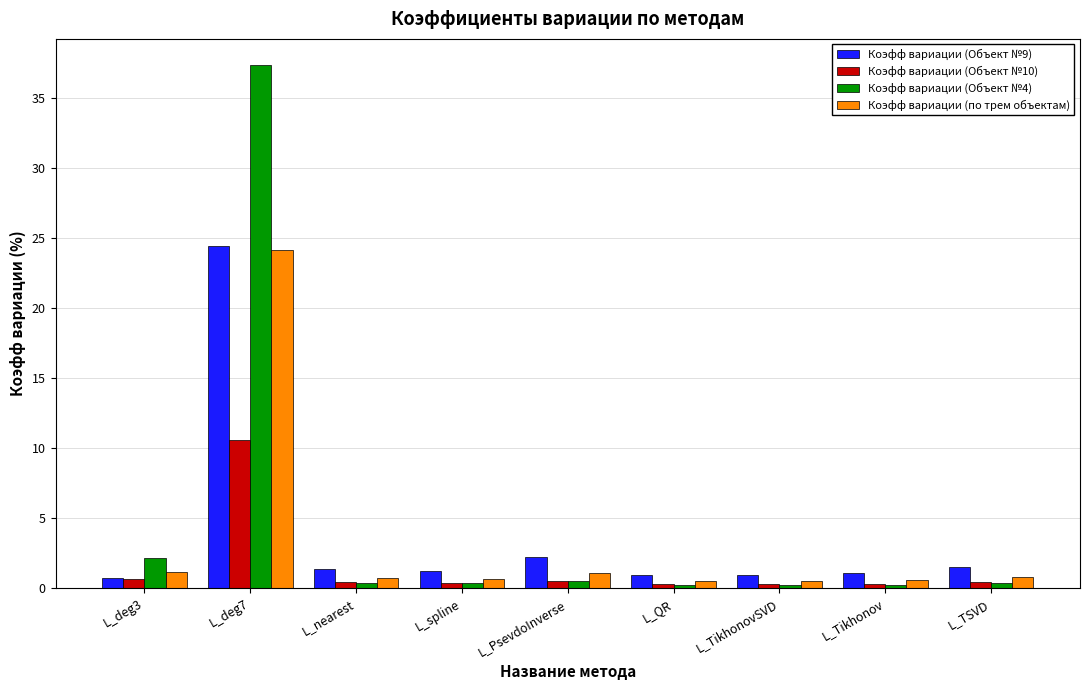

What is the label of the 2nd bar from the left?

L_deg7